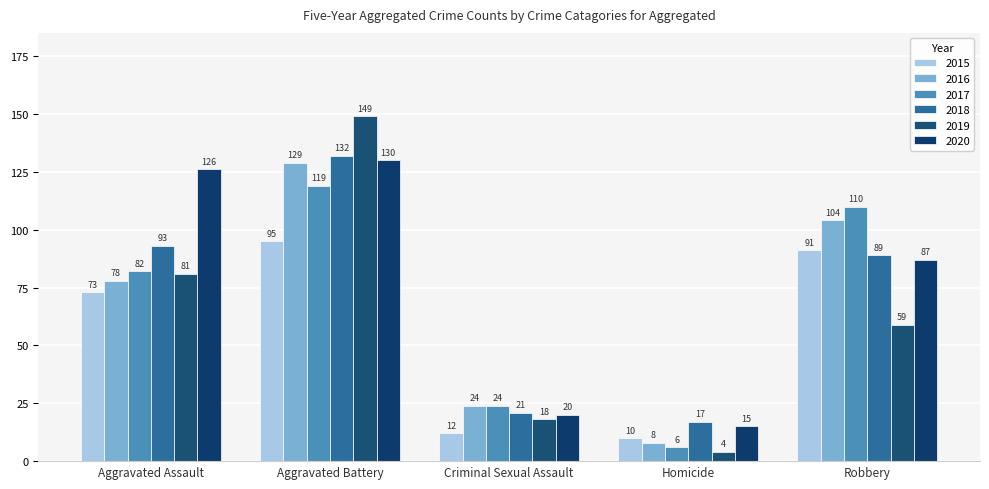

Which category has the lowest value in the 2019 series?

Homicide